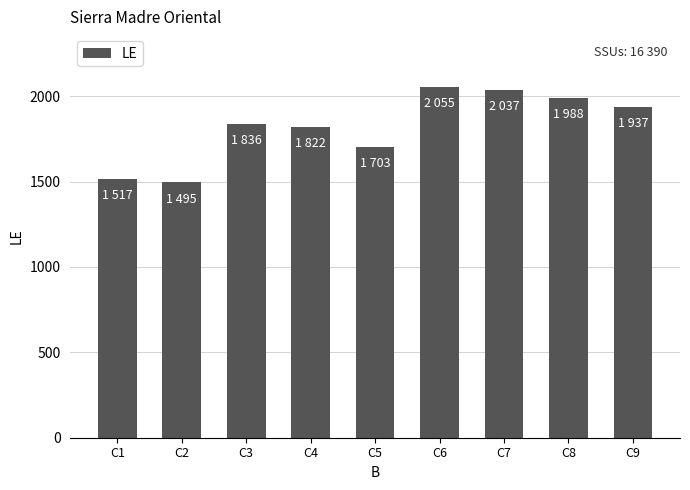

The value at C3 is 528. True or false?

False